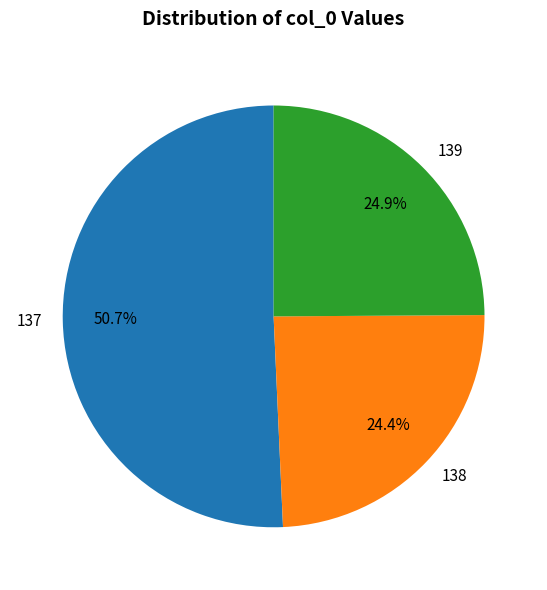

Is there any slice that represents more than half of the pie?

Yes